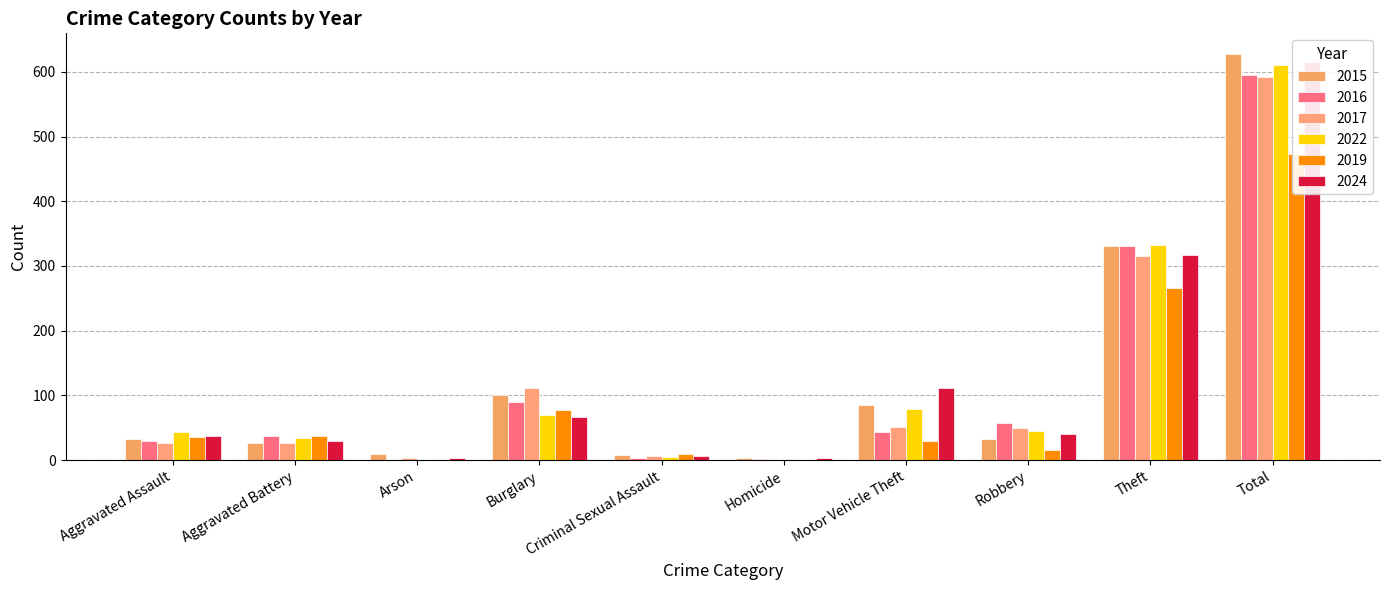

How many values in the 2019 series exceed 36?

4